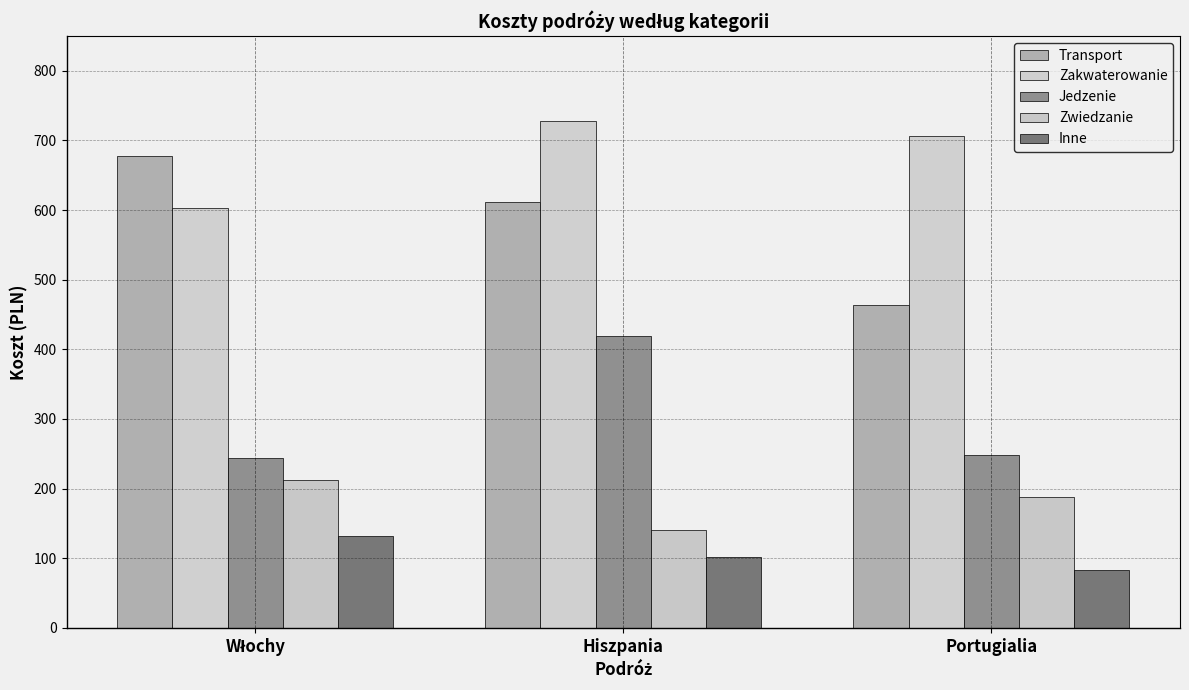

What is the average value of the Inne series?

105.4